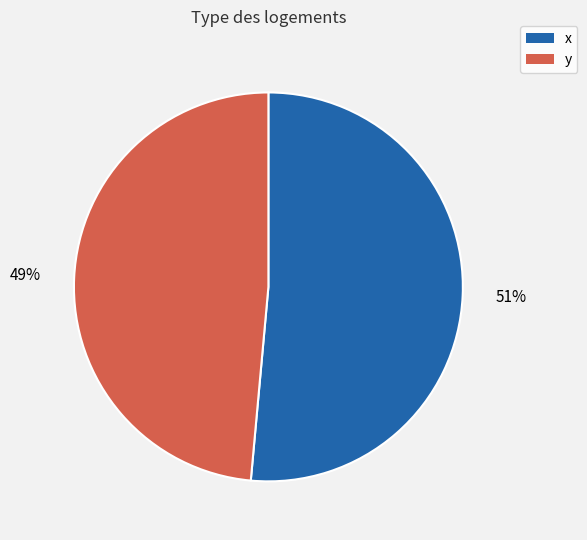

The x slice represents 61% of the pie. True or false?

False